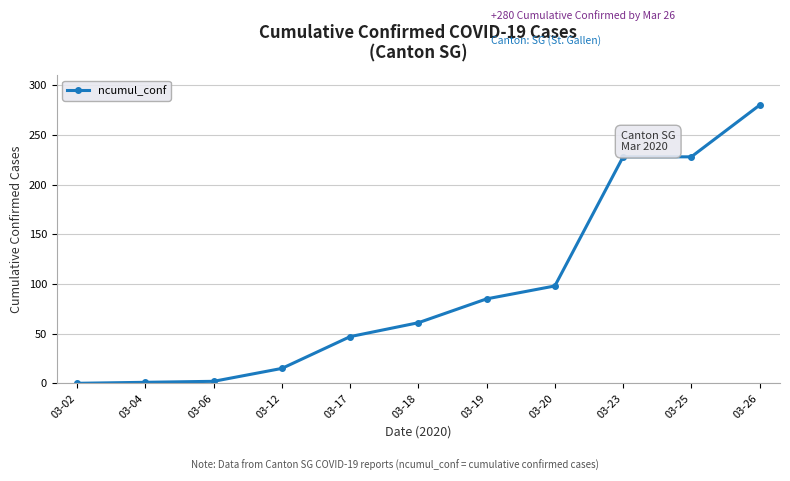

How many values are below 61?

5